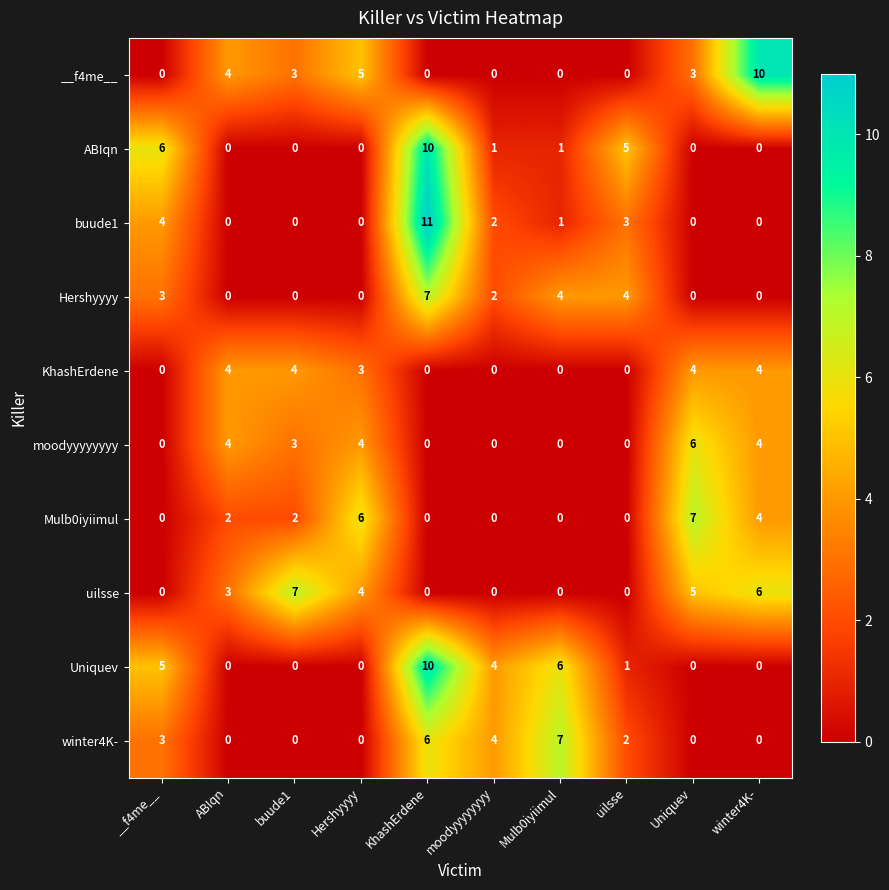

What is the maximum value for ABIqn?

10